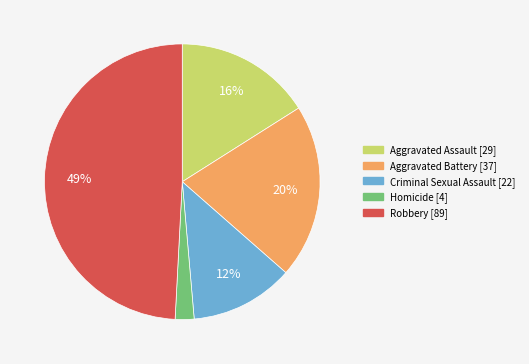

To the nearest percent, what is the difference between the largest and smallest slice percentages?

47%